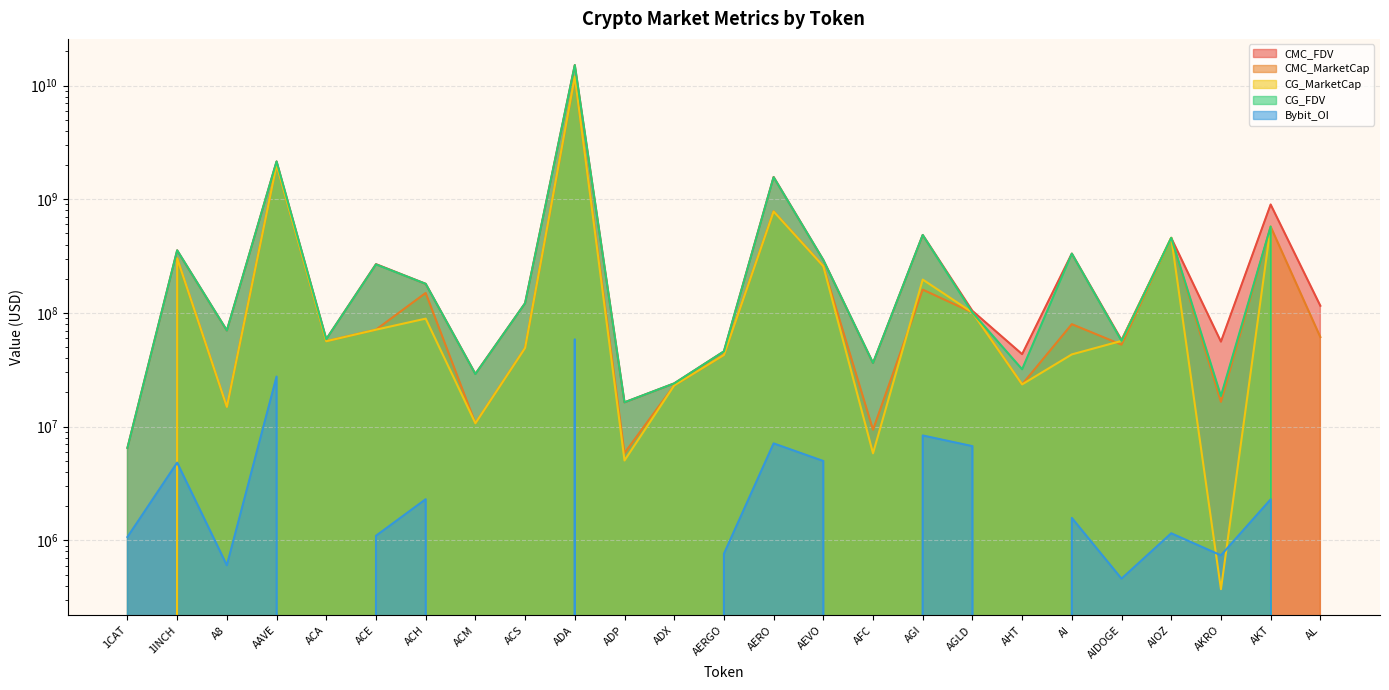

True or false: CG_FDV and Bybit_OI cross at least once.

False